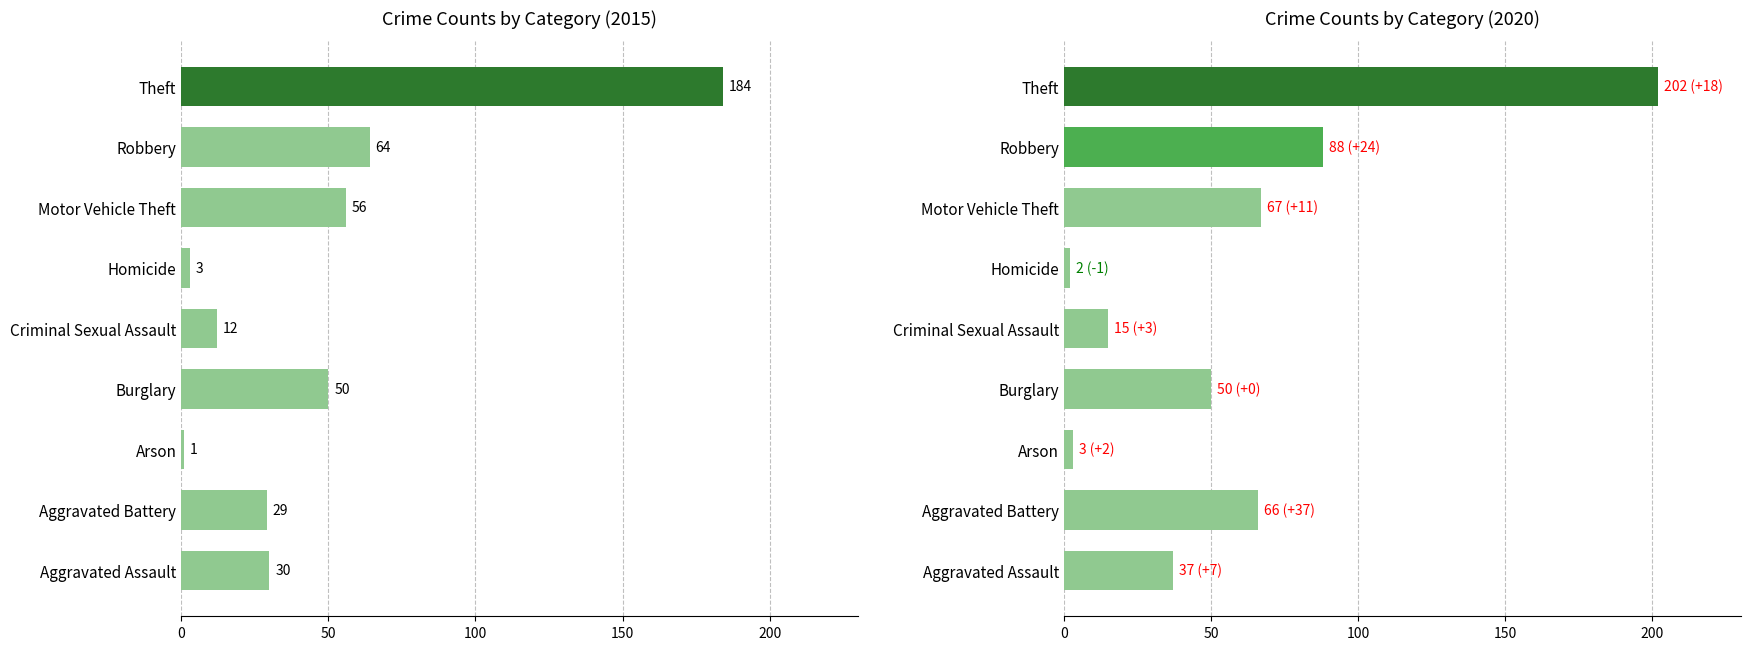

What is the difference between the 2020 values at Arson and Motor Vehicle Theft?

64